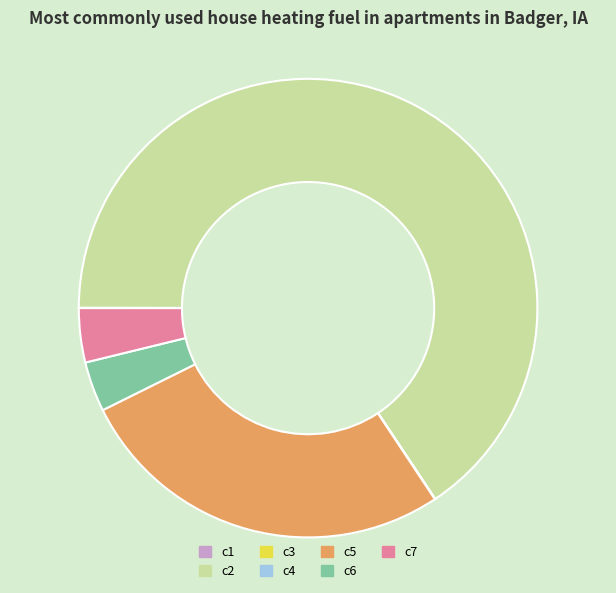

Which category has the biggest portion of the pie?

c2